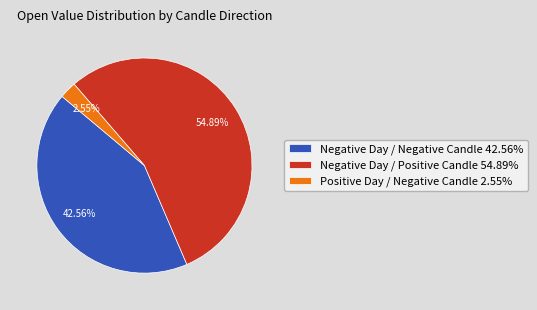

What is the ratio of the value at Negative Day / Negative Candle 42.56% to the value at Negative Day / Positive Candle 54.89%?

0.8